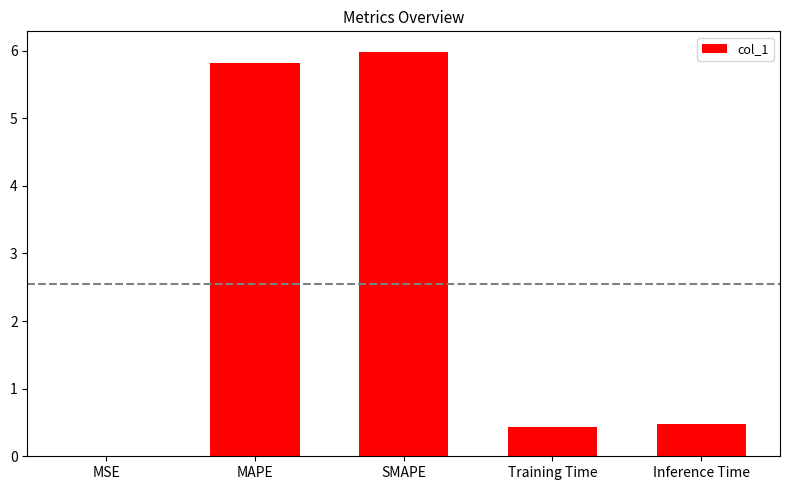

Which has a higher value, Training Time or MSE?

Training Time